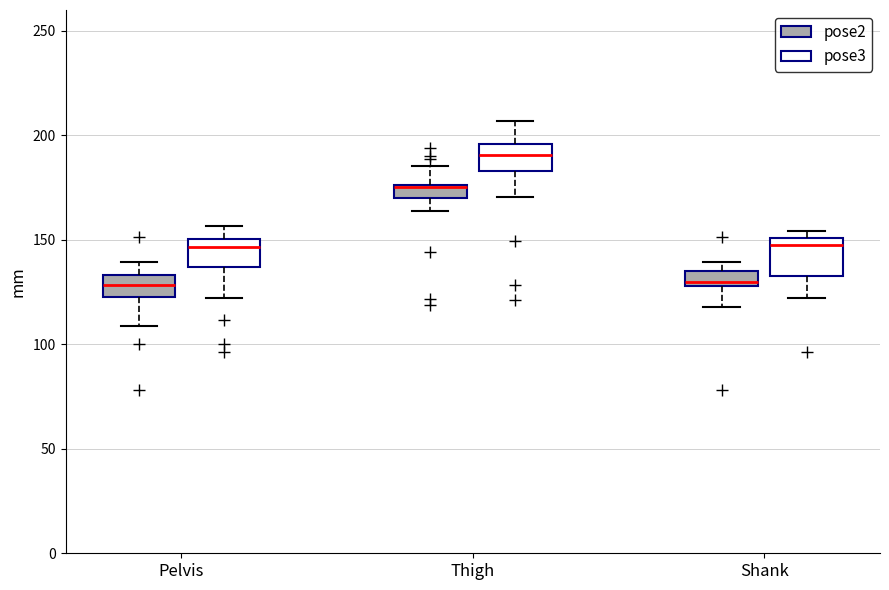

Where does the median line of the box for Thigh (pose3) sit on the y-axis? The values are not printed on the chart, so give them approximately, as read against the axis.

190